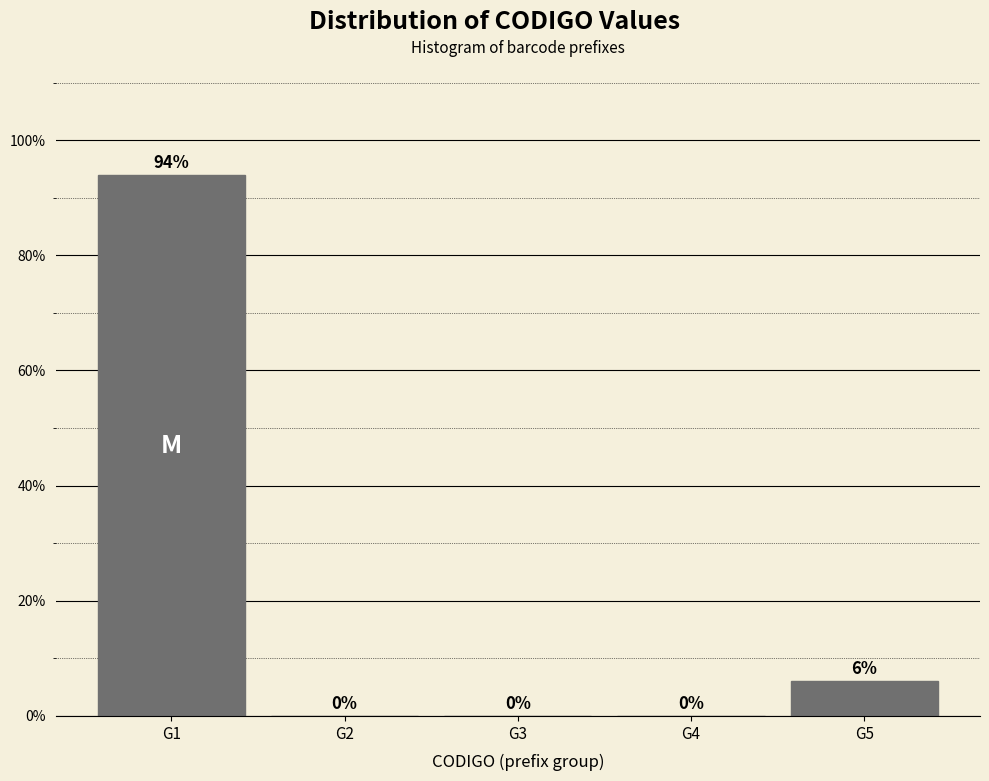

Where is the data nearest to the value 46?

G5